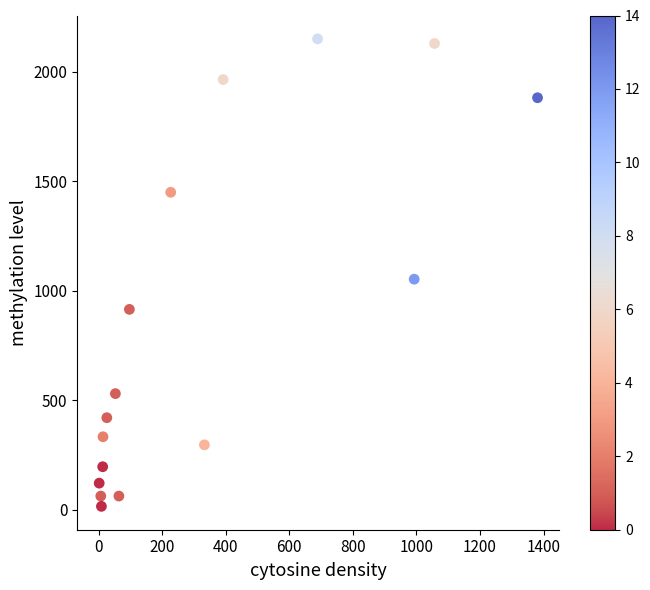

What Y value in the scatter plot is closest to 1083?

1053